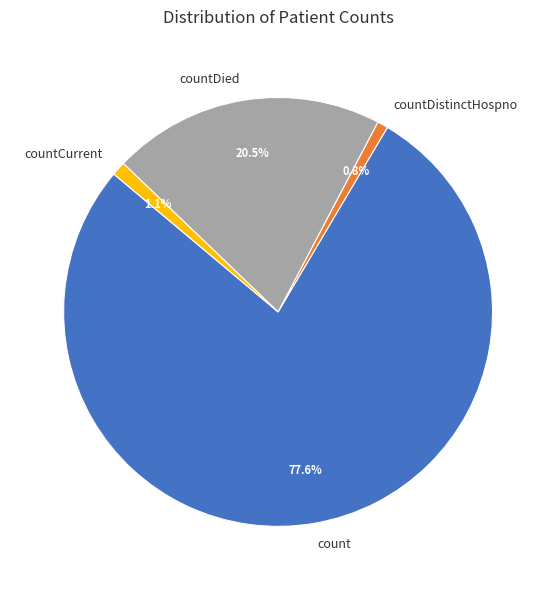

Which slice is the largest?

count